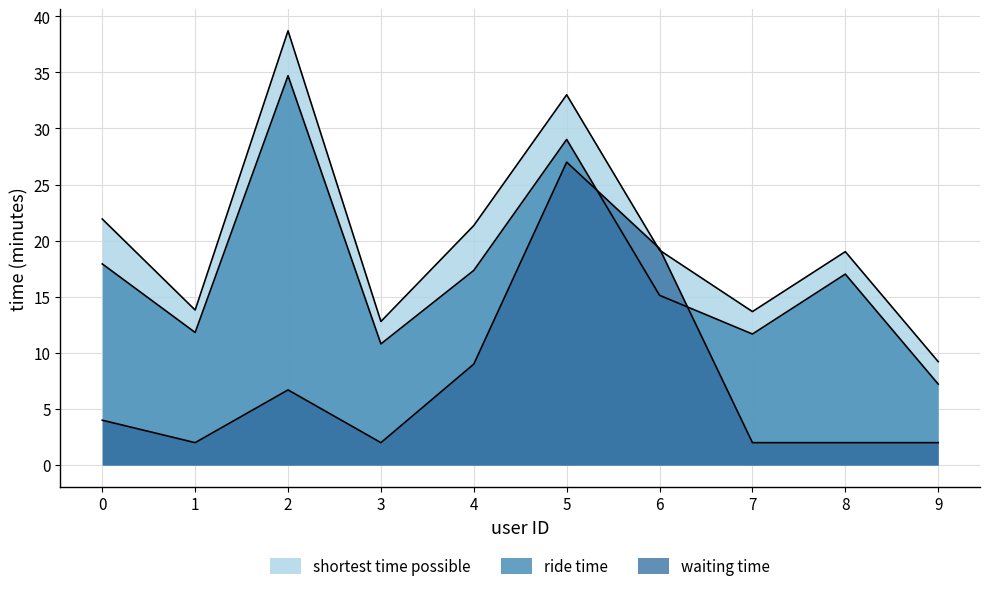

What is the difference between the shortest time possible values at 9 and 1?

4.6